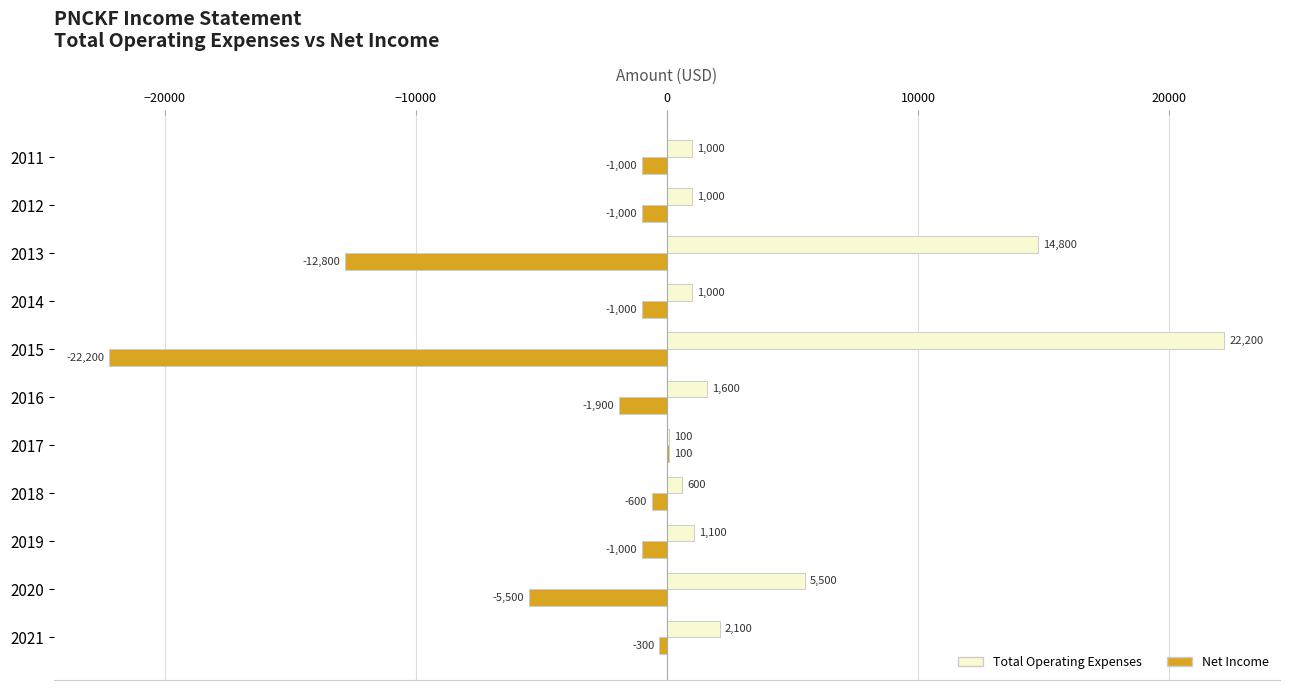

Is the value of Total Operating Expenses at 2014 greater than the value of Net Income at 2018?

Yes